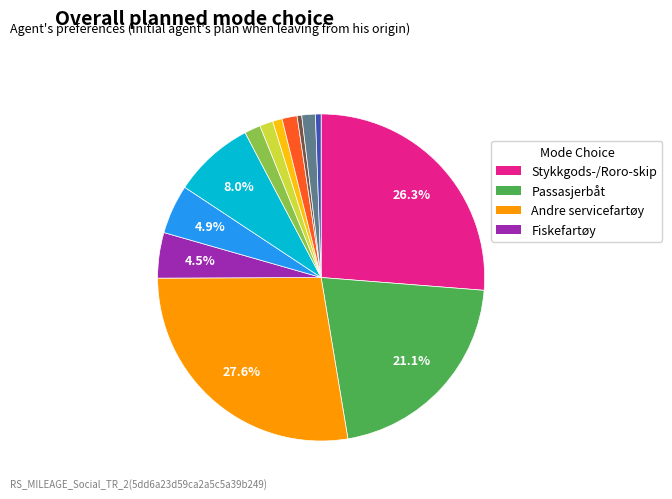

Is there any slice that represents more than half of the pie?

No